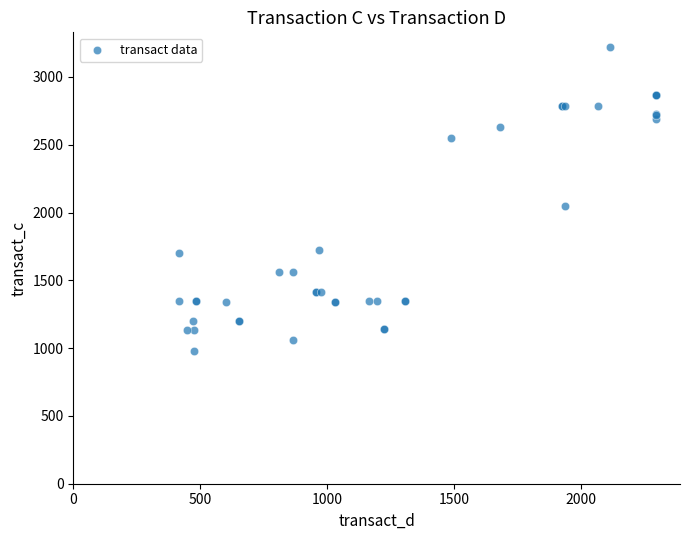

What Y value in the scatter plot is closest to 2099?

2047.6